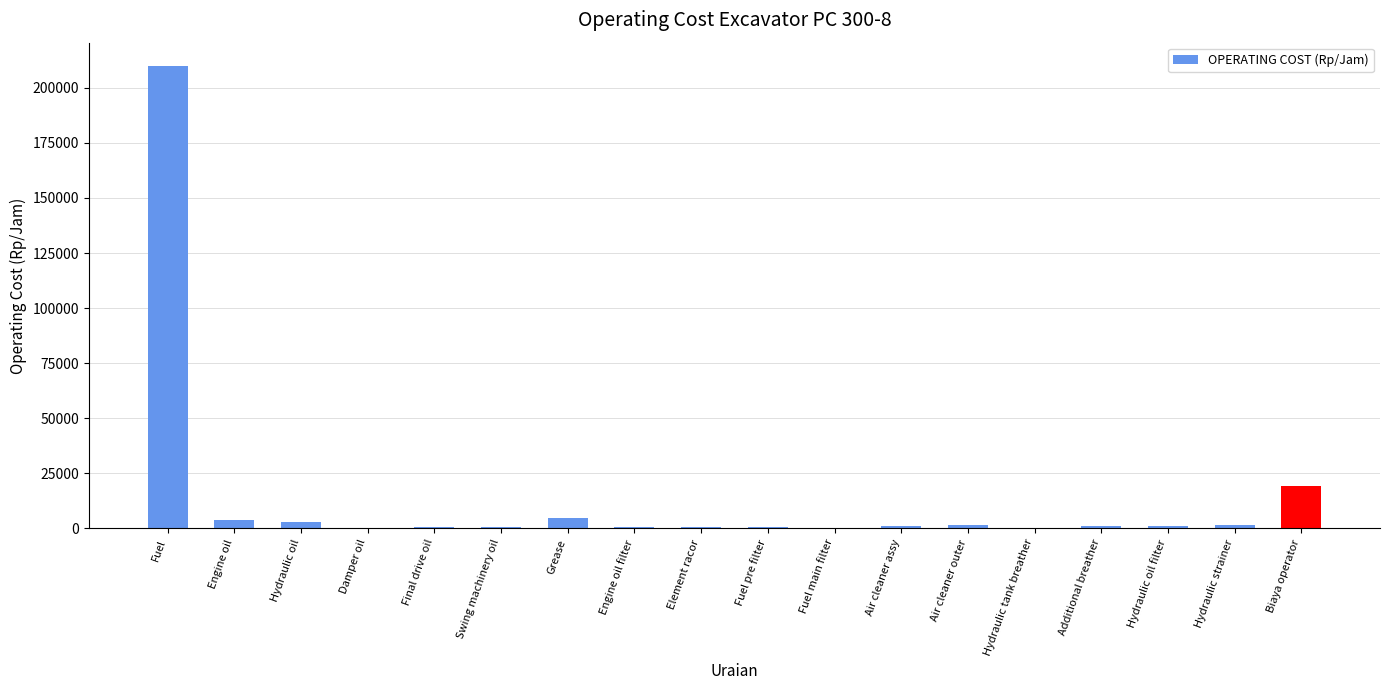

The value at Fuel is 54851. True or false?

False